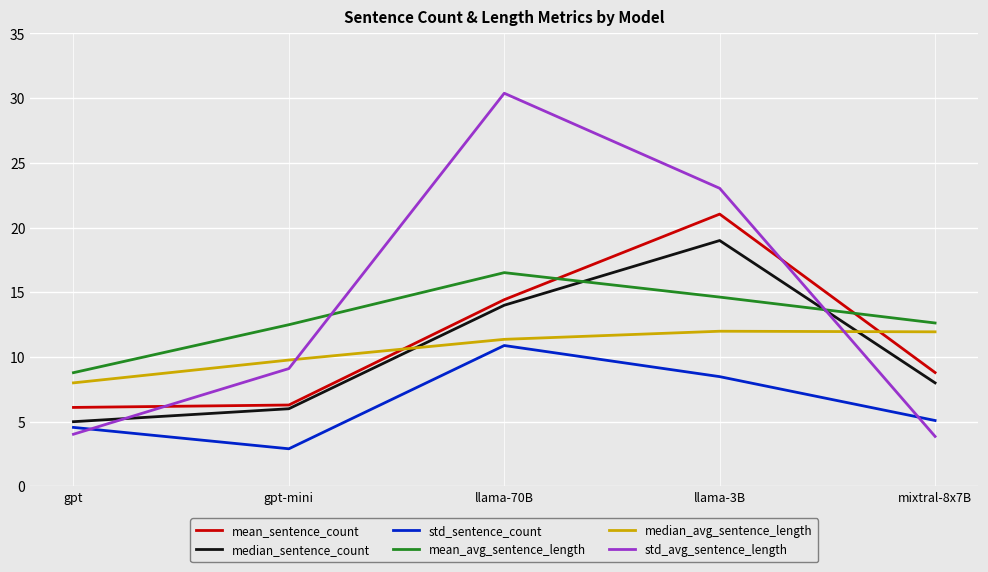

What position from the left is gpt-mini?

2